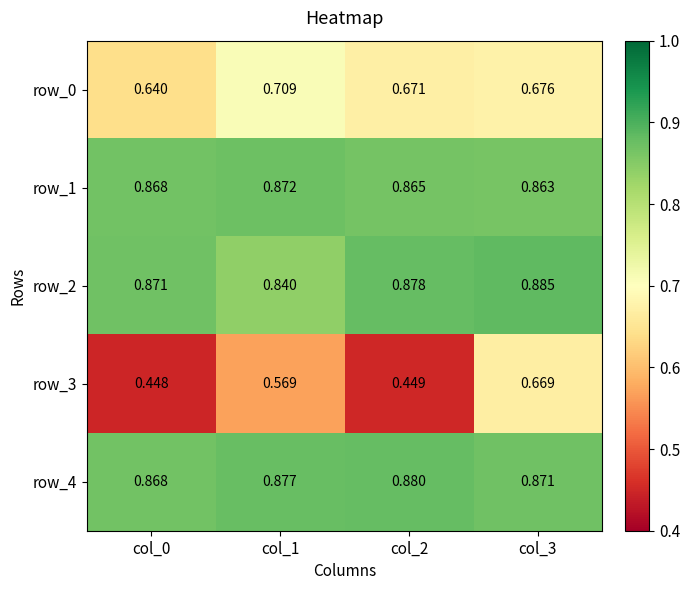

What is the total value across all series at col_2?

3.7